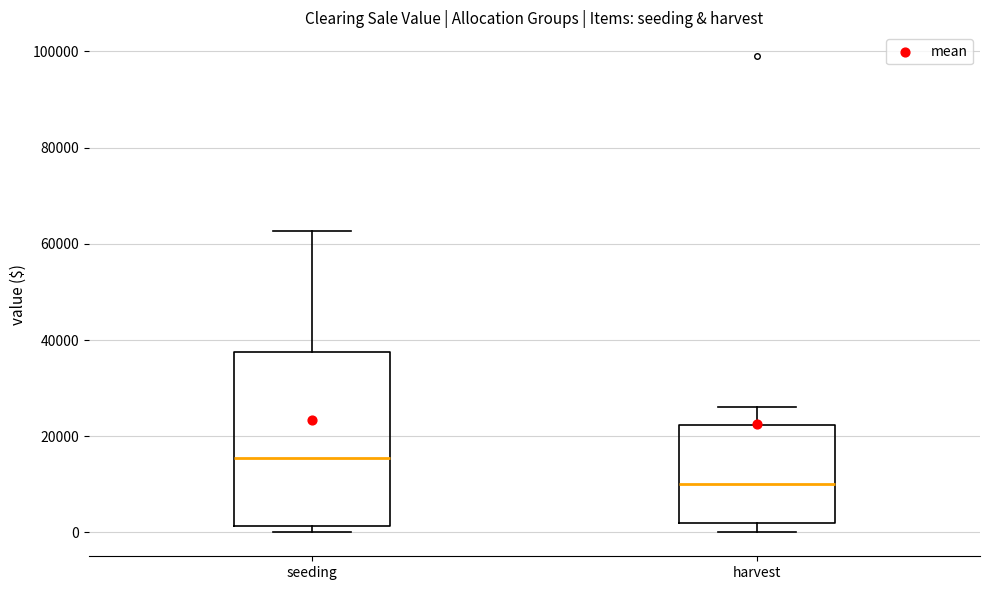

Where does the median line of the box for harvest sit on the y-axis? The values are not printed on the chart, so give them approximately, as read against the axis.

10000